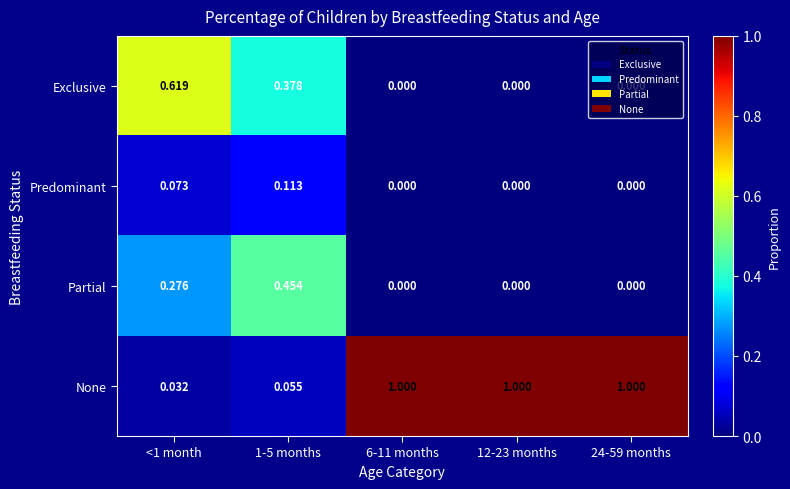

Is the value of Exclusive at 1-5 months greater than the value of Partial at 24-59 months?

Yes